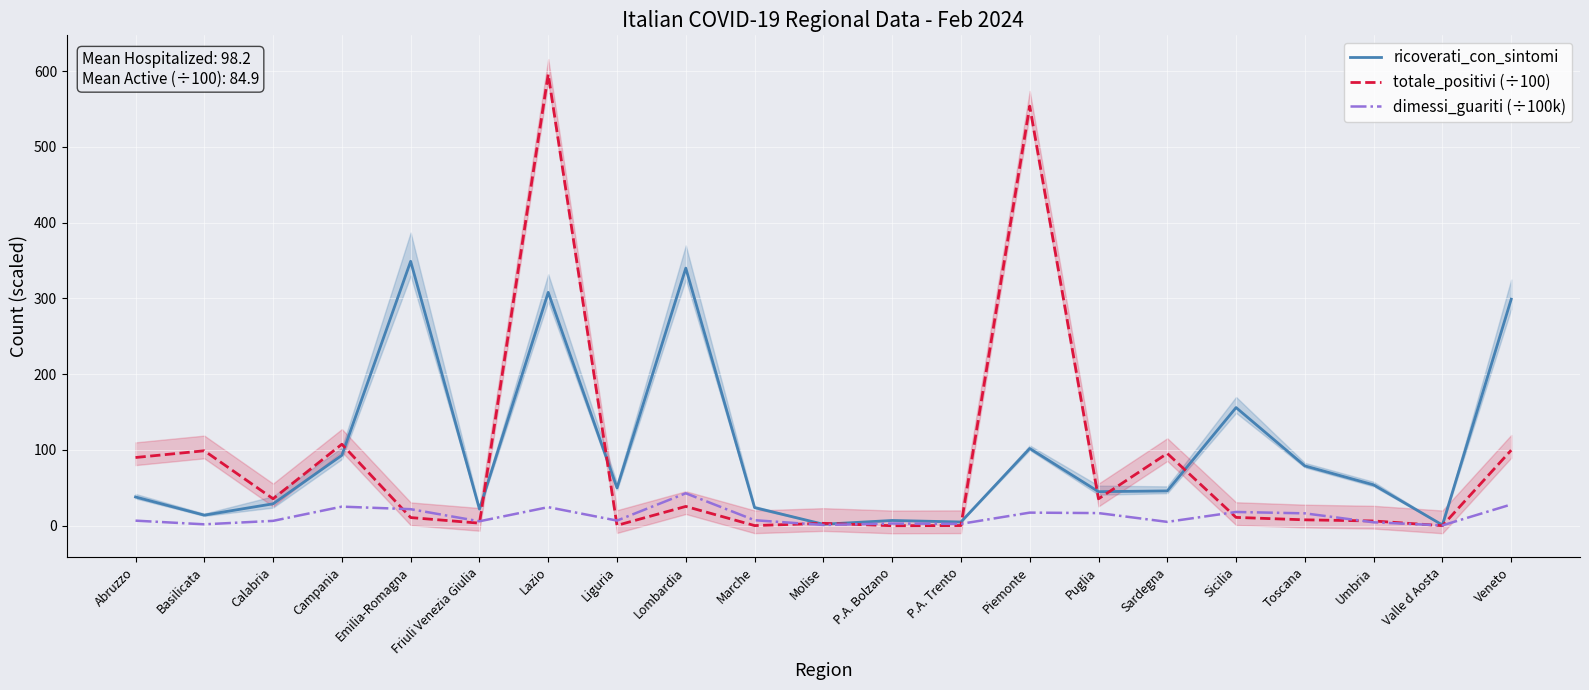

At which label does totale_positivi (÷100) first exceed 11?

Abruzzo